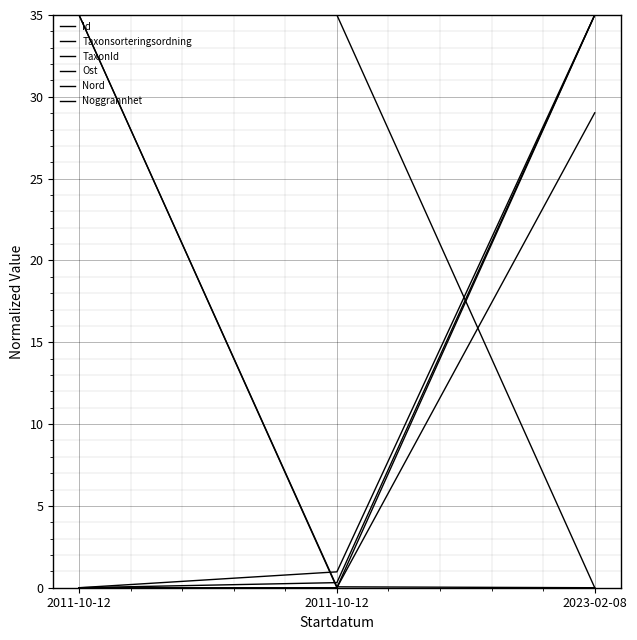

Count the number of categories in the chart.

3